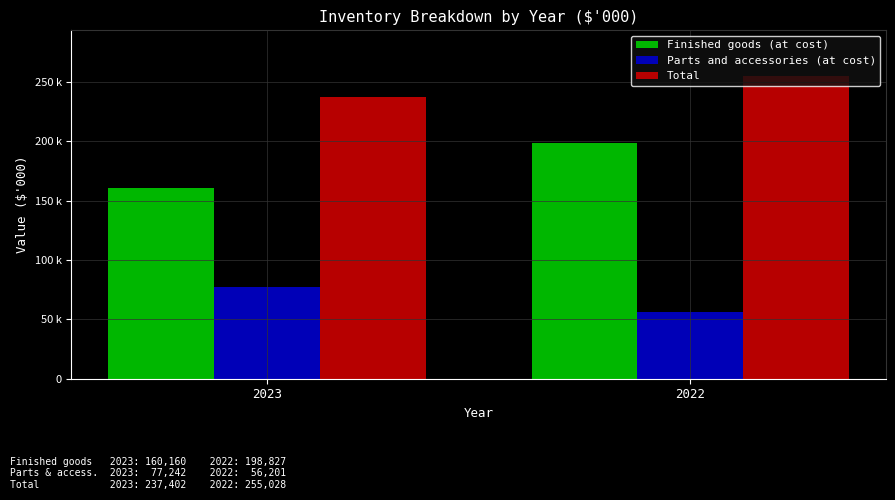

Which series has the largest range (max minus min)?

Finished goods (at cost)